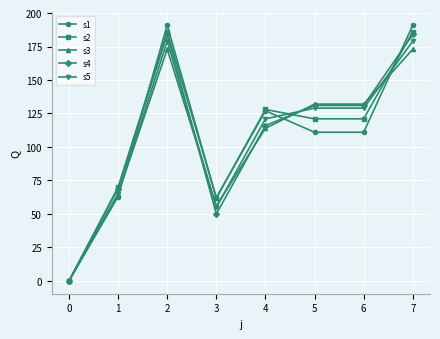

How many interior local peaks does the s1 series have?

2